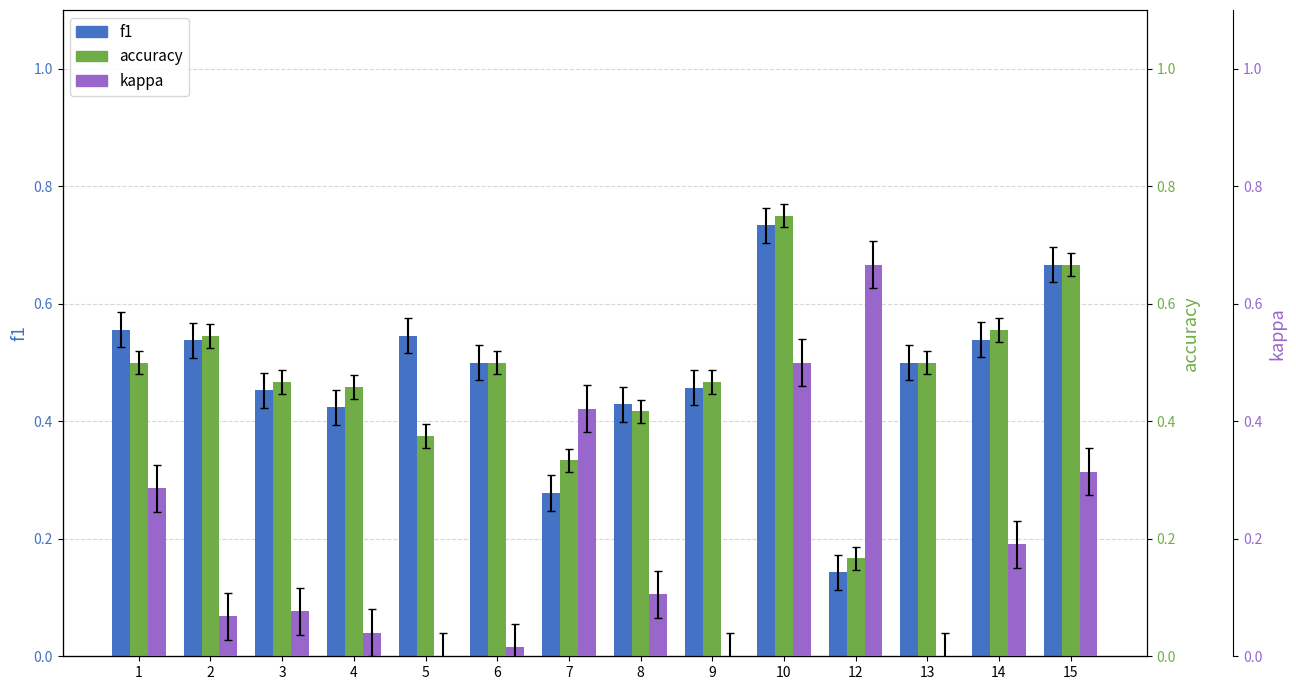

Which category has the lowest value in the accuracy series?

12